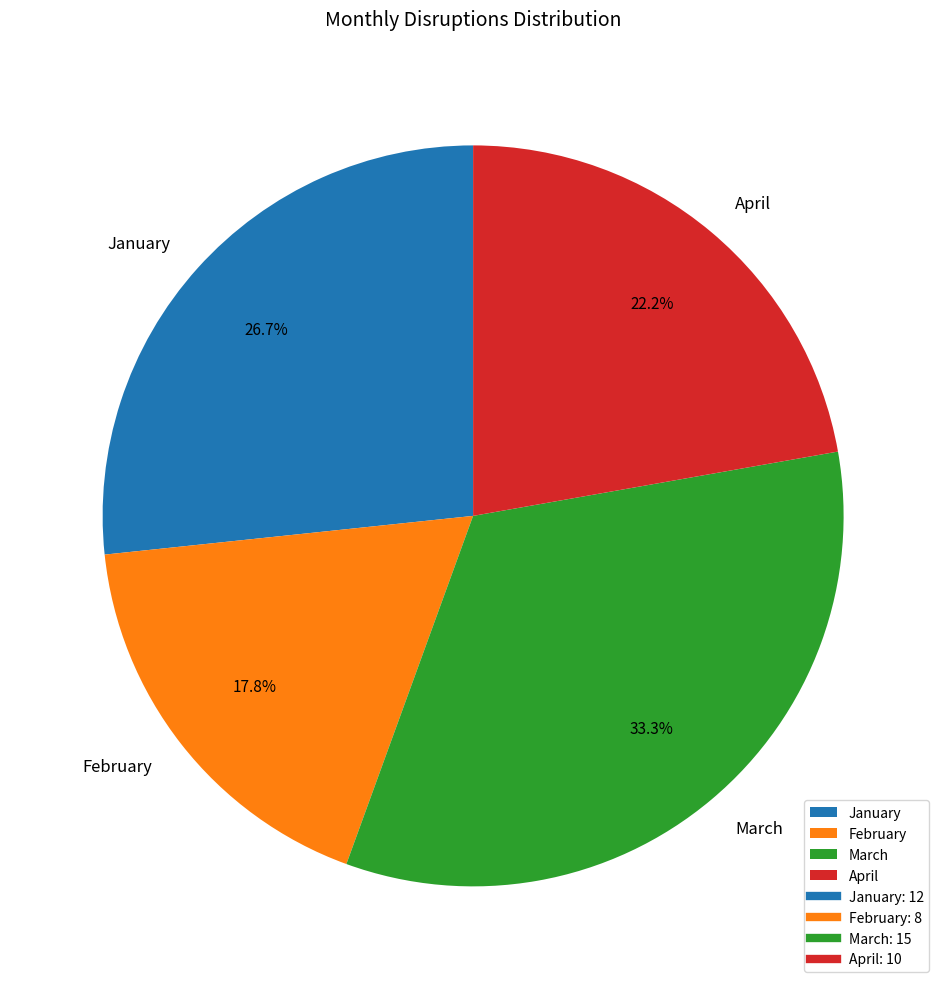

Do April and February together represent more than half of the pie?

No